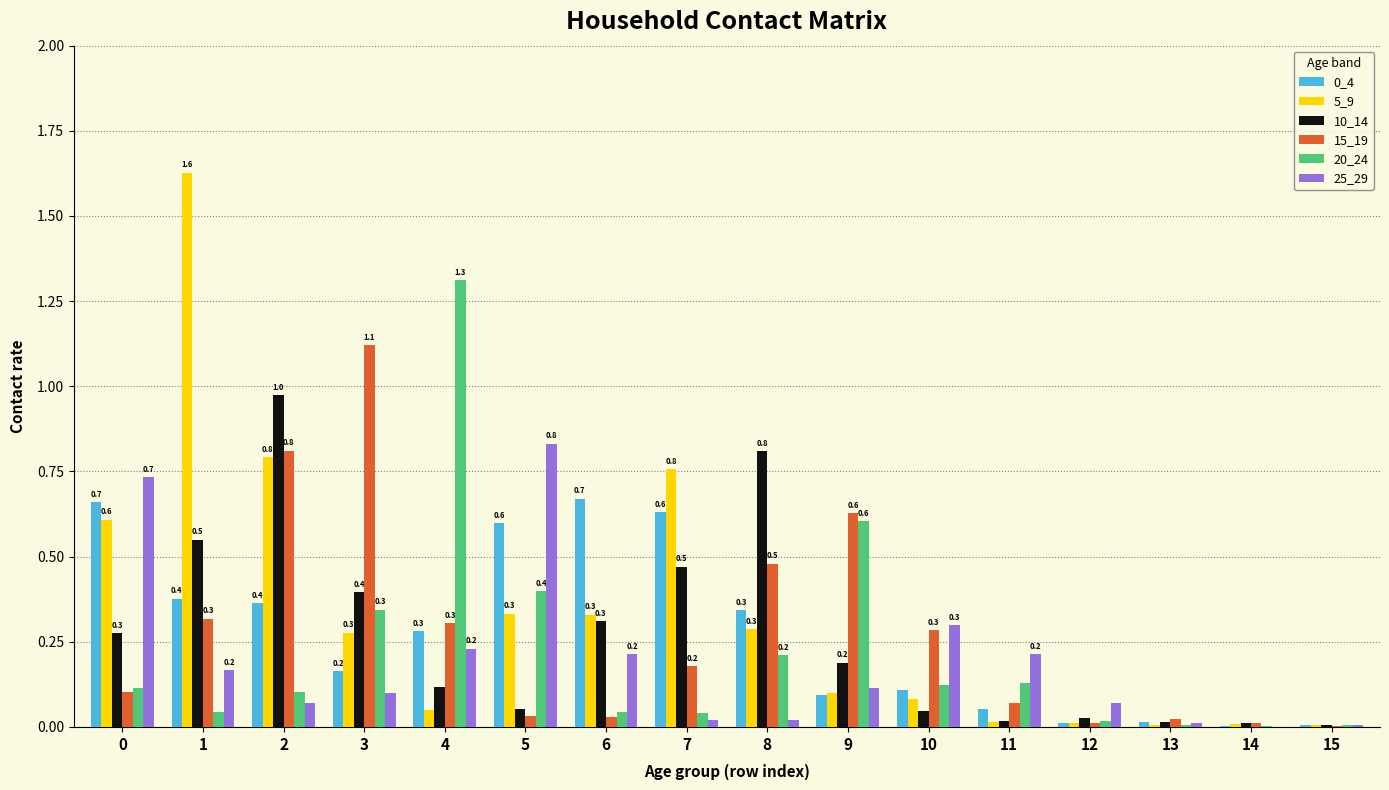

Is the value of 10_14 at 8 greater than the value of 5_9 at 10?

Yes